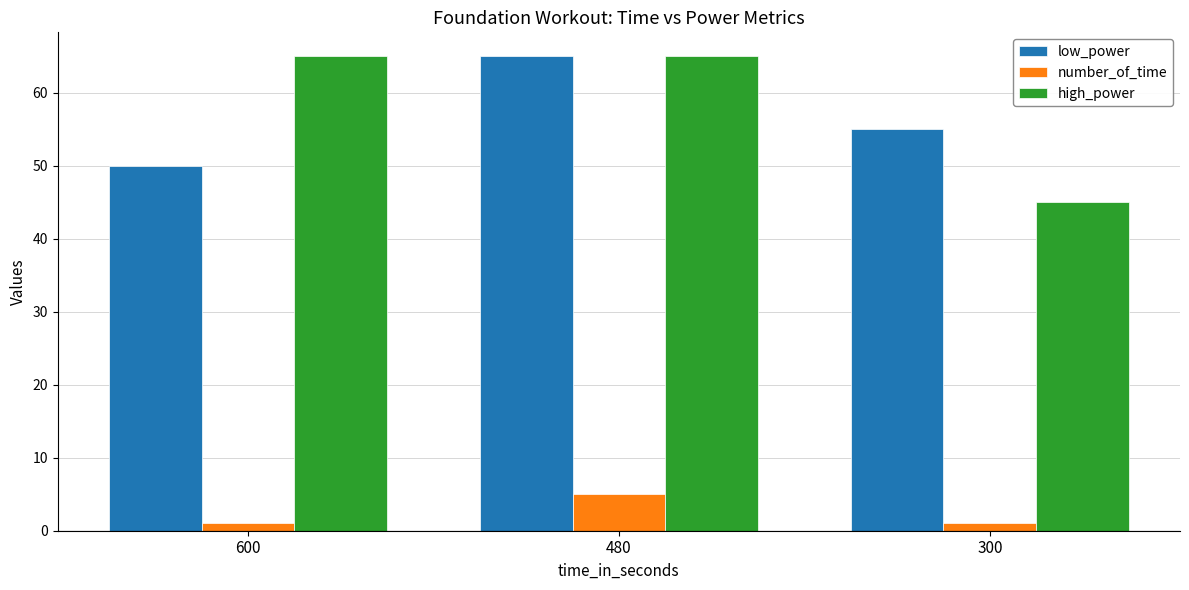

Reading left to right, transcribe all the data shown in this chart.

low_power: 600=50	480=65	300=55
number_of_time: 600=1	480=5	300=1
high_power: 600=65	480=65	300=45